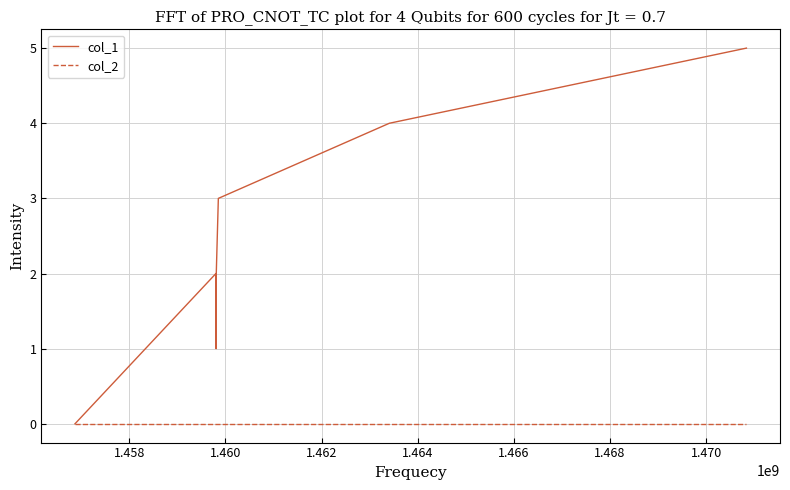

Reading left to right, extract all data points from this chart.

col_1: 0	2	1	2	3	4	5
col_2: 0	0	0	0	0	0	0